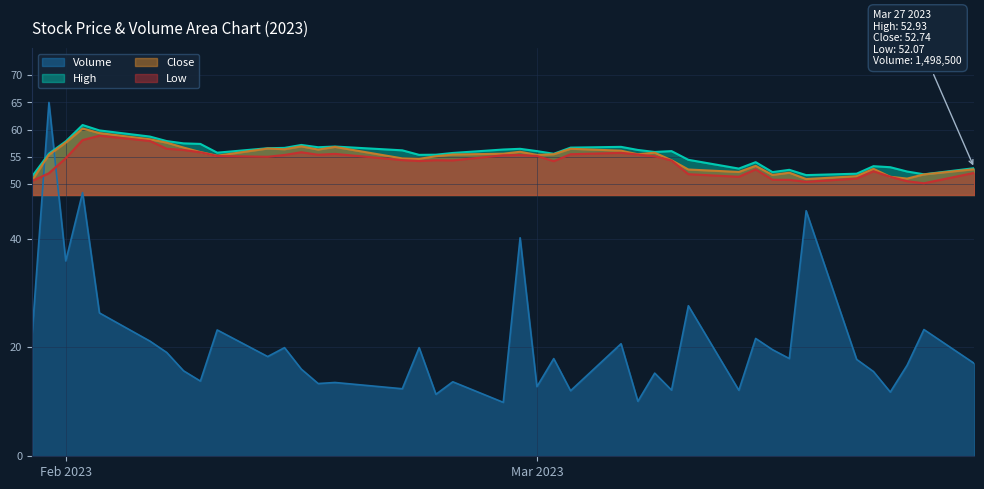

The Volume series shows 19.1 at 2023-02-07. True or false?

True